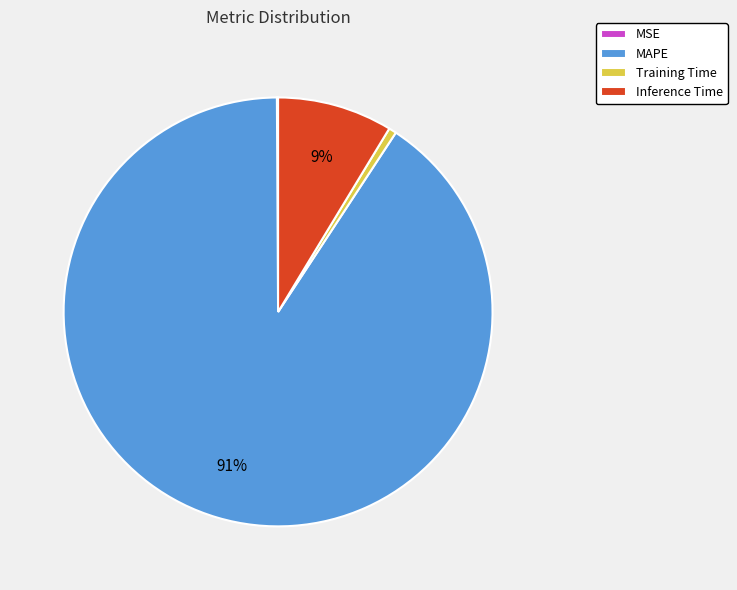

Which slice represents more than half of the pie?

MAPE